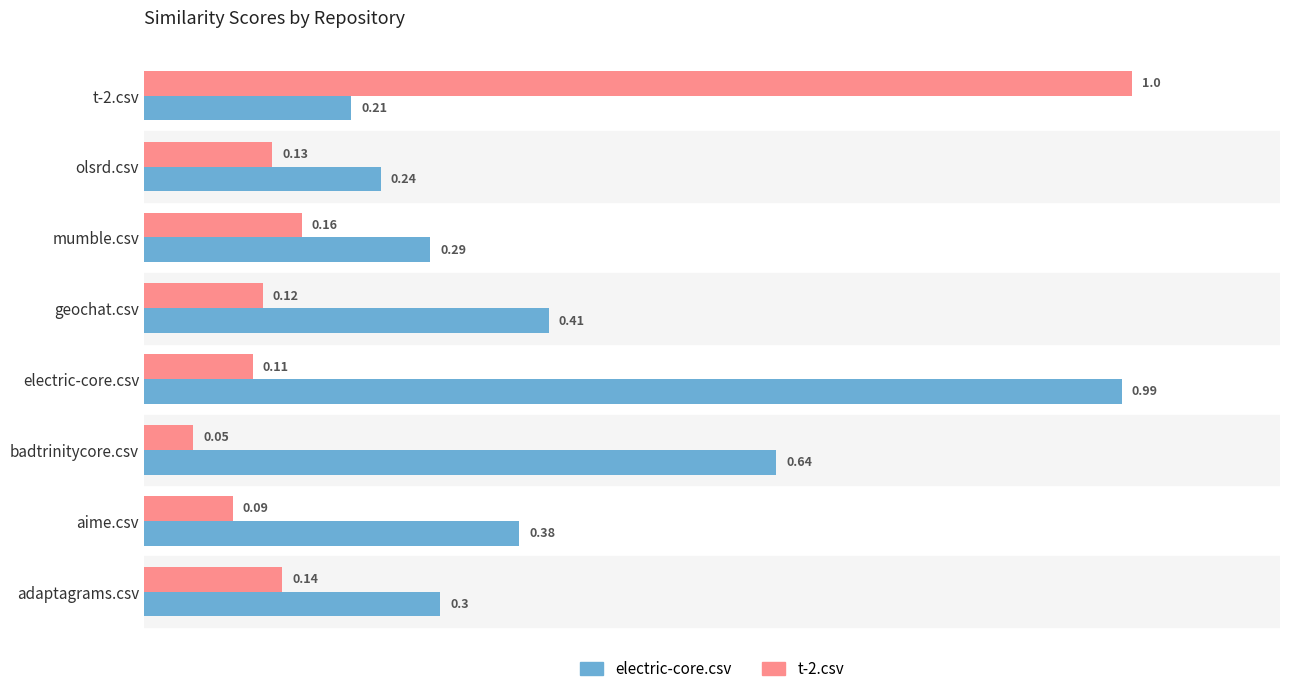

List the series in order of their peak value, lowest first.

electric-core.csv, t-2.csv